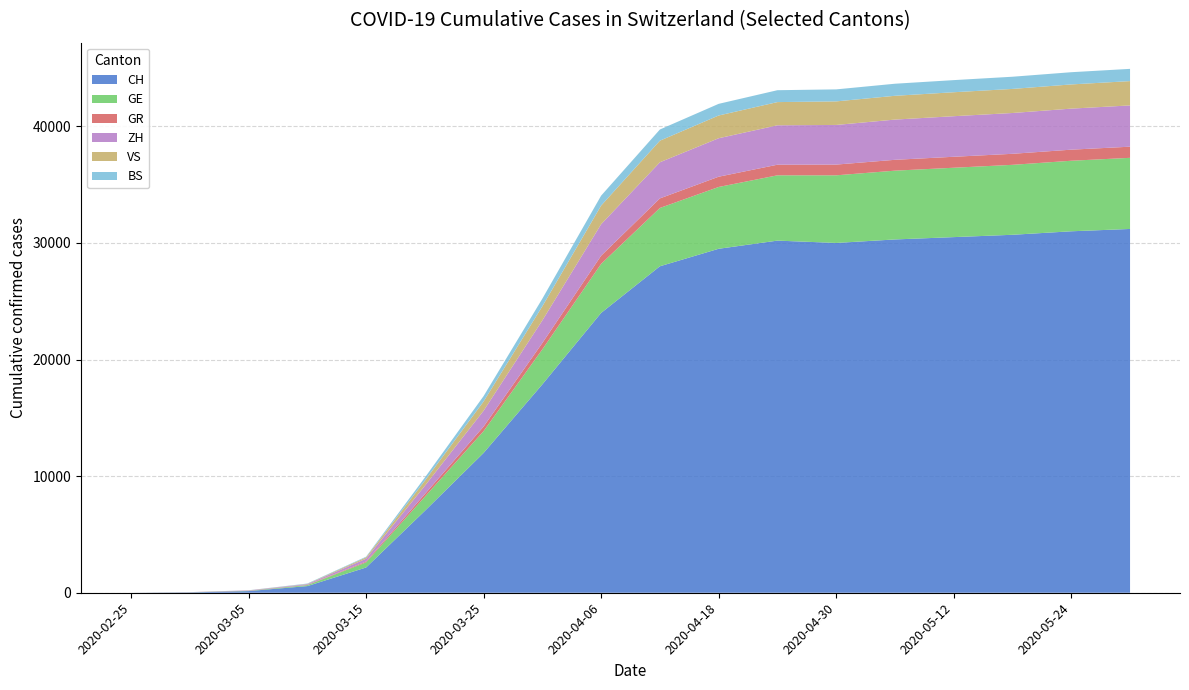

Reading left to right, extract all data points from this chart.

CH: 0	30	142	570	2165	7022	11990	17872	24000	28000	29500	30200	30000	30300	30500	30700	31000	31200
GE: 0	9	20	80	435	1212	1870	3003	4206	5000	5300	5600	5800	5900	5950	6000	6050	6100
GR: 0	6	14	22	71	226	393	547	700	820	880	910	920	930	940	945	950	955
ZH: 0	6	23	62	250	711	1358	1937	2700	3100	3300	3380	3400	3450	3480	3500	3520	3540
VS: 0	1	5	22	115	436	793	1211	1600	1850	1950	1990	2020	2040	2055	2065	2075	2085
BS: 0	1	8	33	54	270	462	653	850	960	1000	1020	1030	1035	1040	1045	1048	1050